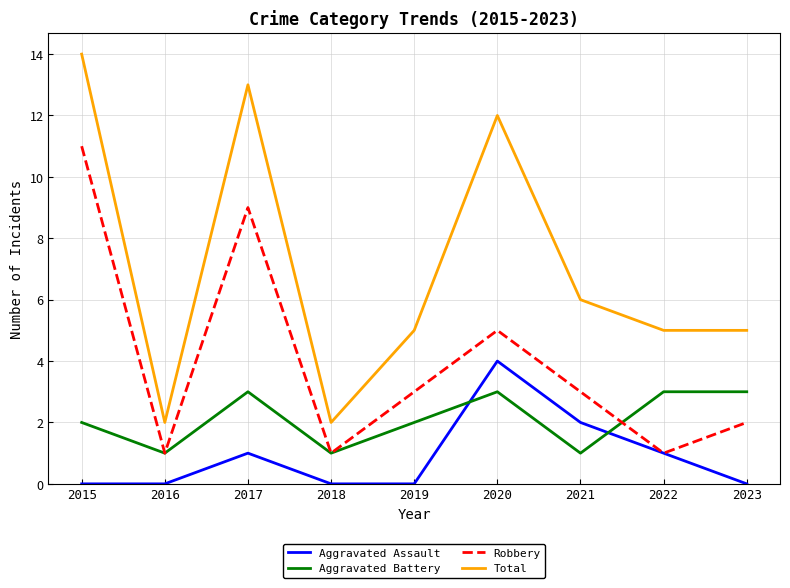

At how many categories does at least one series exceed 1?

9